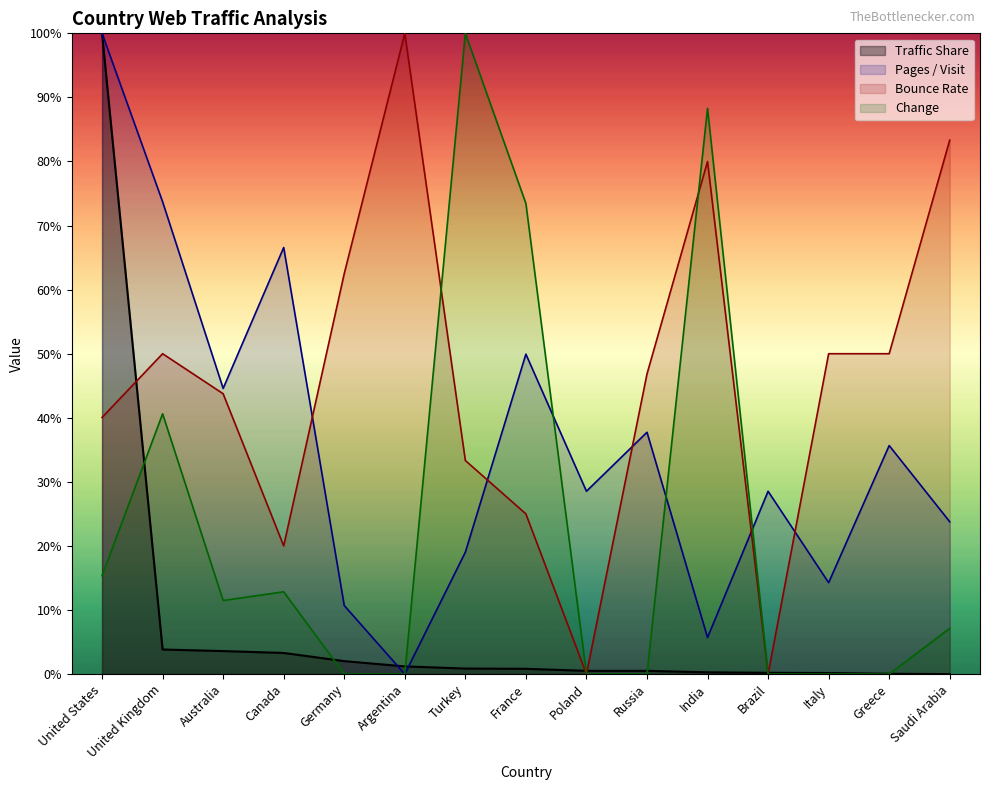

Rank the categories by value from lowest to highest.

Saudi Arabia, Greece, Italy, Brazil, India, Russia, Poland, France, Turkey, Argentina, Germany, Canada, Australia, United Kingdom, United States